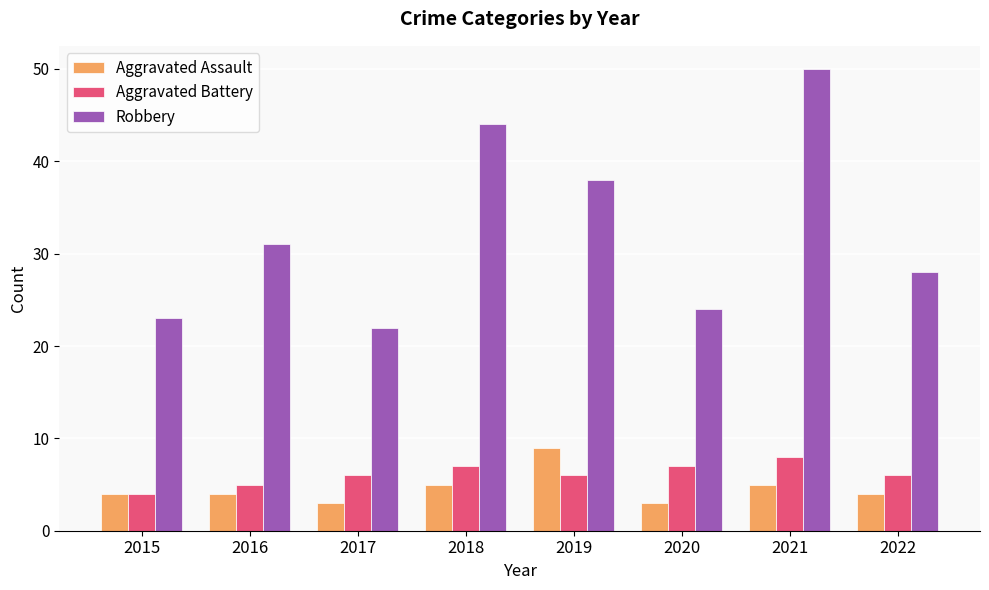

What is the approximate value of Robbery at 2017, to the nearest 10?

20